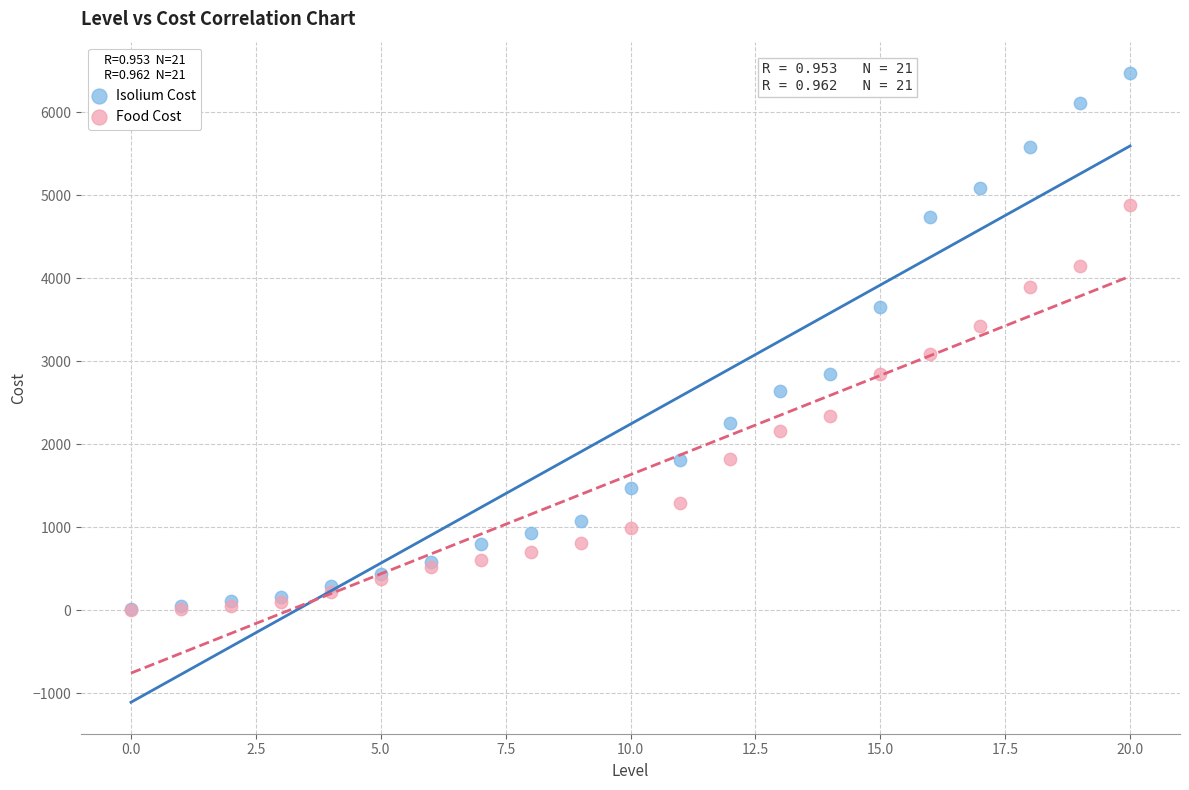

In the Food Cost series, what Y value is closest to 2442?

2343.6